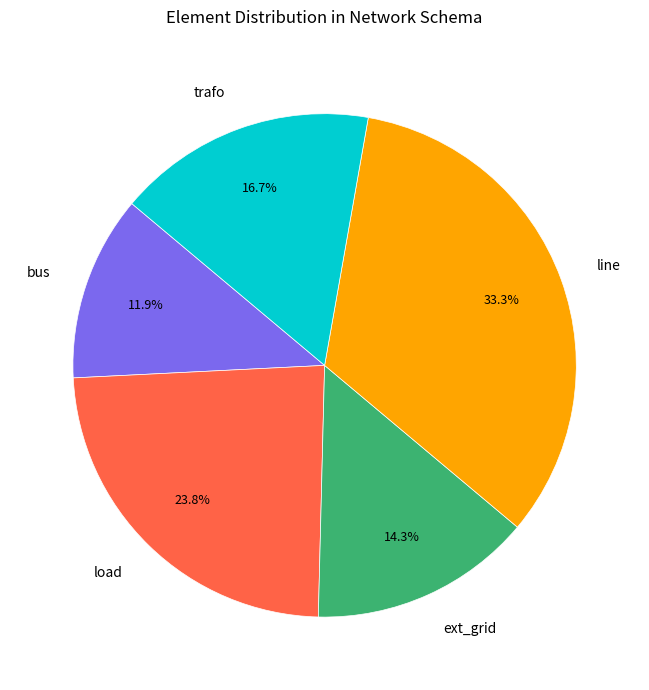

The line slice represents 33% of the pie. True or false?

True